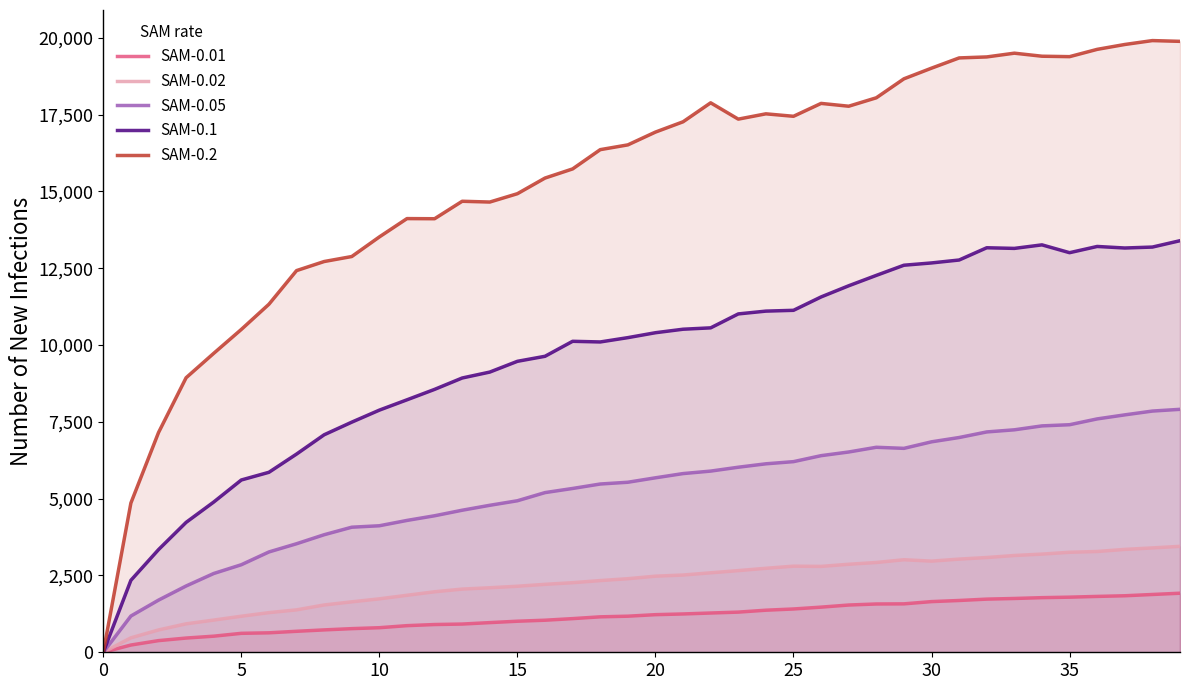

True or false: SAM-0.1 and SAM-0.02 cross at least once.

False